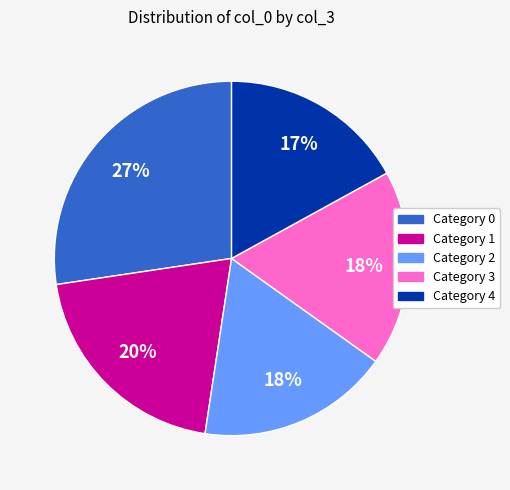

To the nearest percent, what is the average slice percentage?

20%